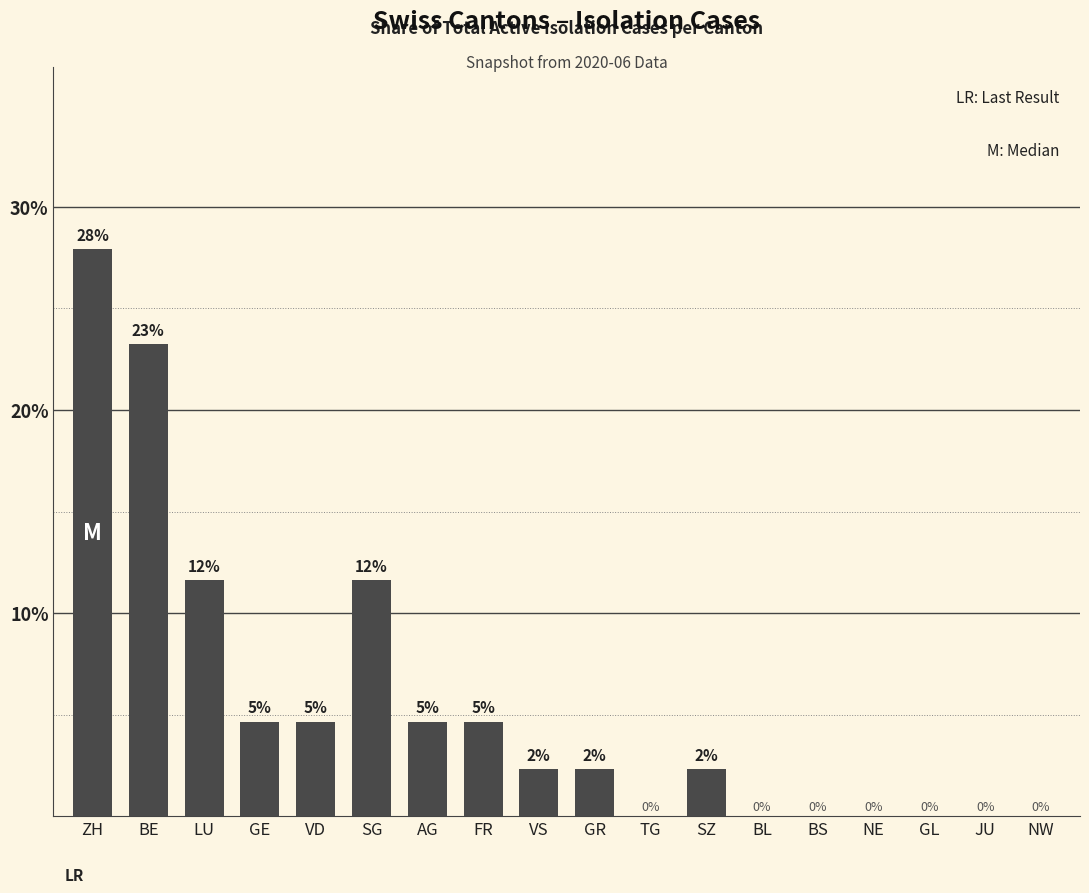

List the labels in order of value, smallest first.

TG, BL, BS, NE, GL, JU, NW, VS, GR, SZ, GE, VD, AG, FR, LU, SG, BE, ZH